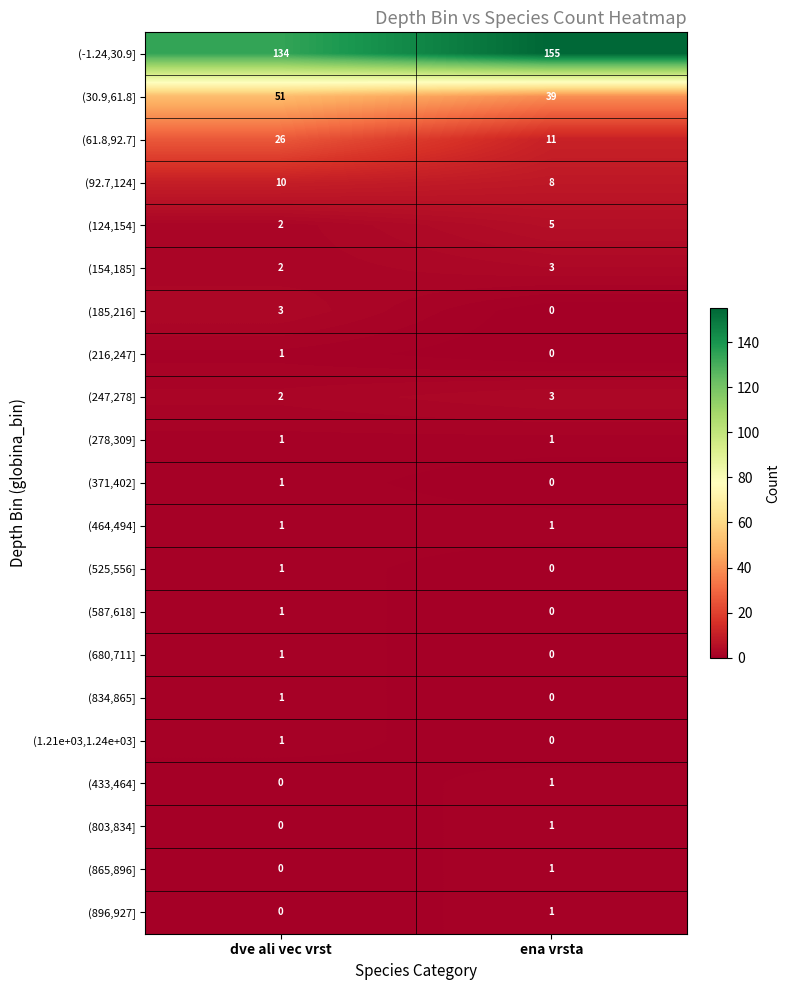

How many data points does each series have?

2